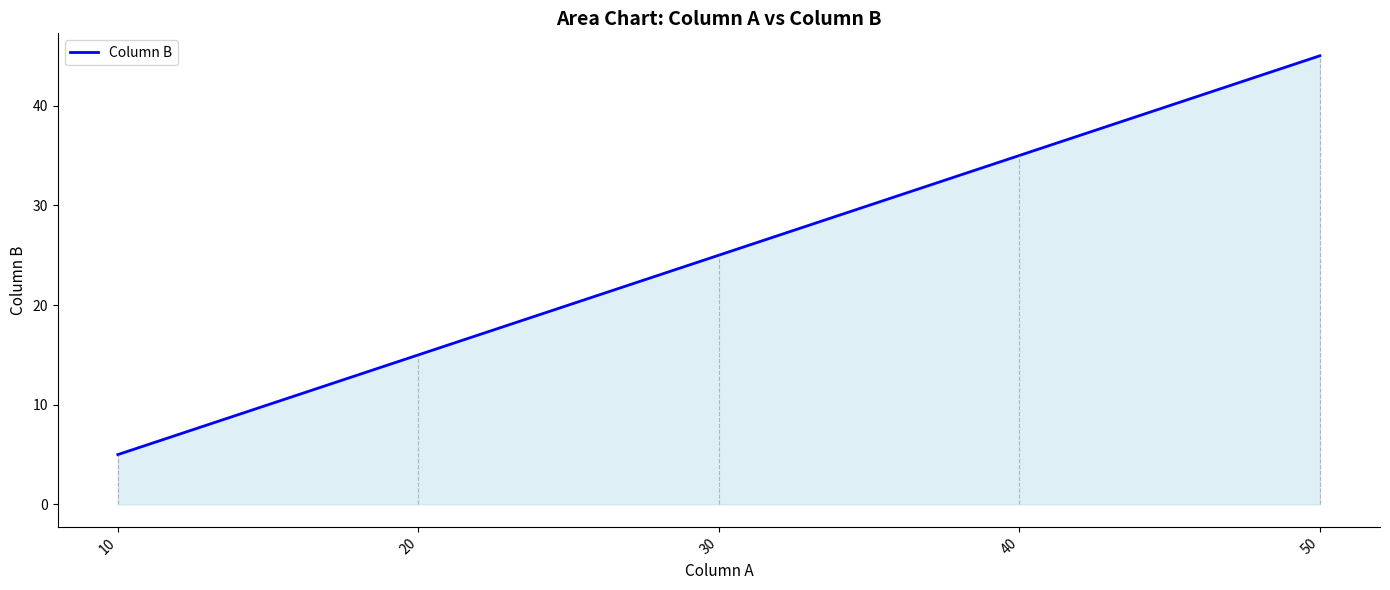

What is the change in value from 10 to 30?

+20